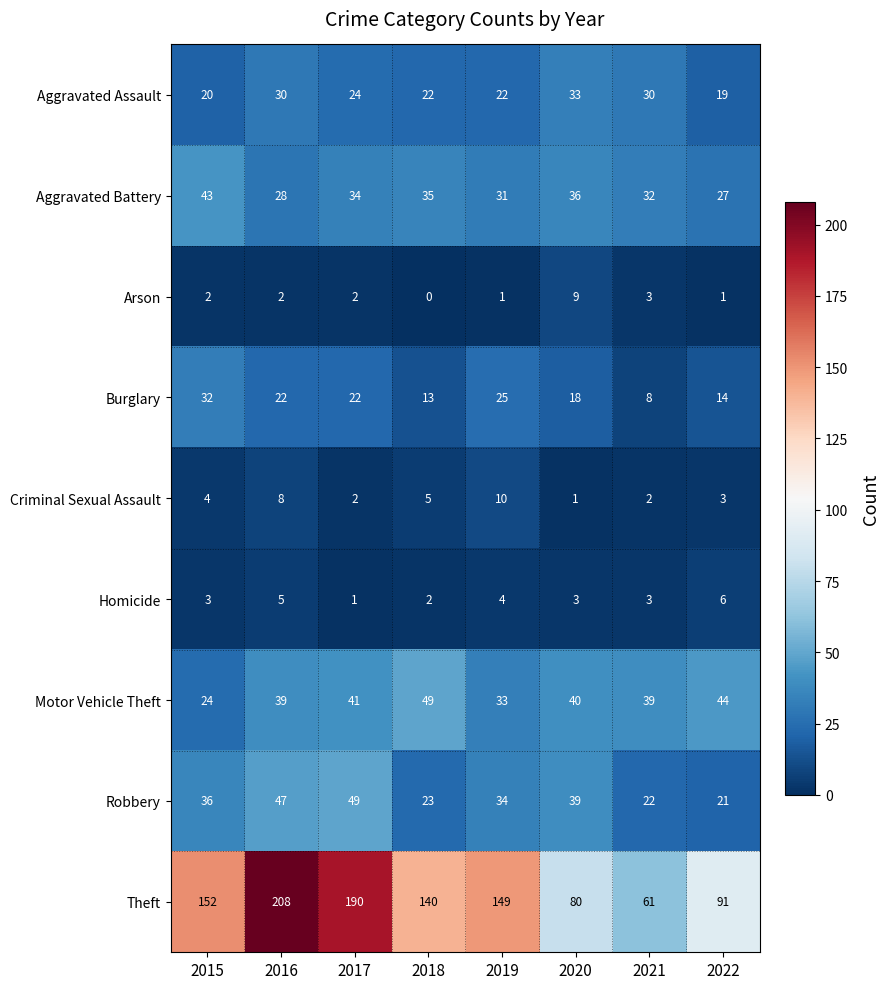

At which category is the sum across all series the highest?

2016